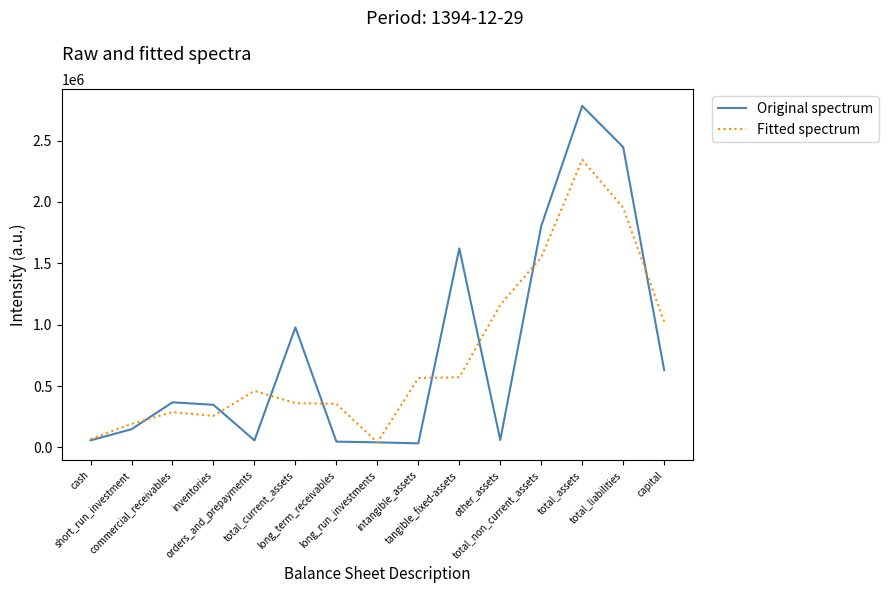

How many lines are shown in the chart?

2